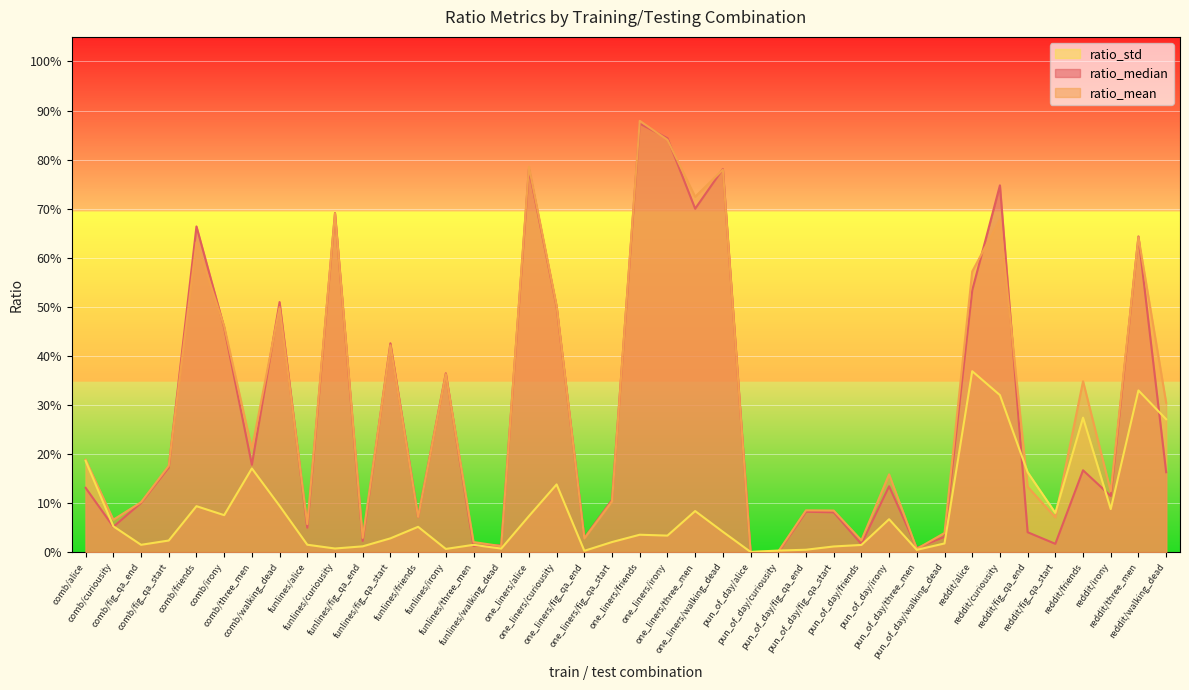

At which label is ratio_std closest to 0?

pun_of_day/alice